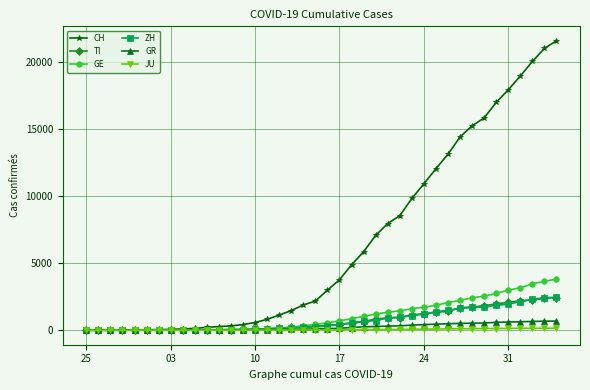

Which series has the largest total across all categories?

CH